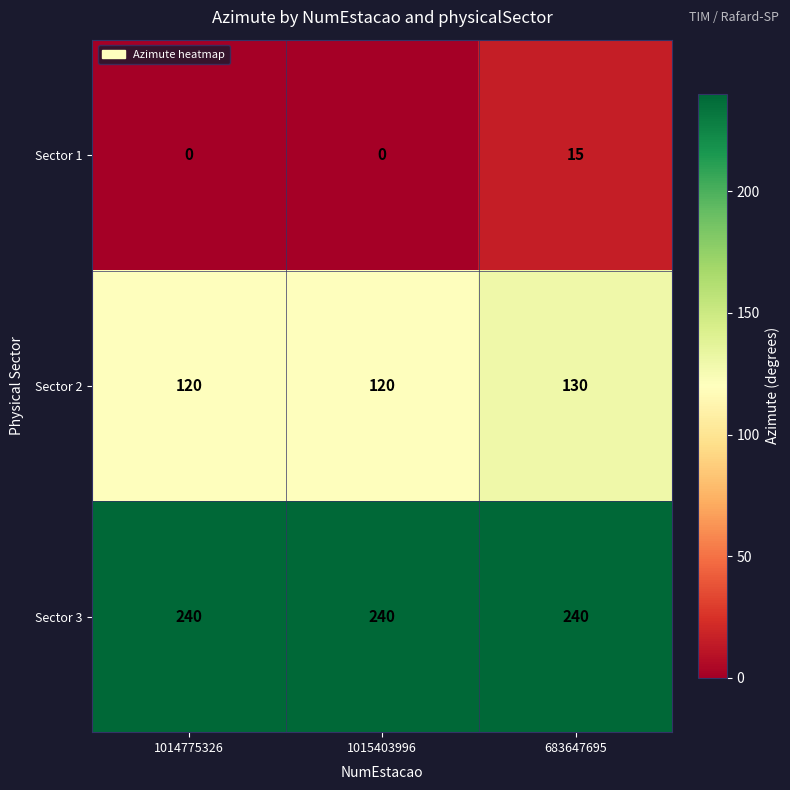

List the series in order of their overall mean, highest first.

Sector 3, Sector 2, Sector 1